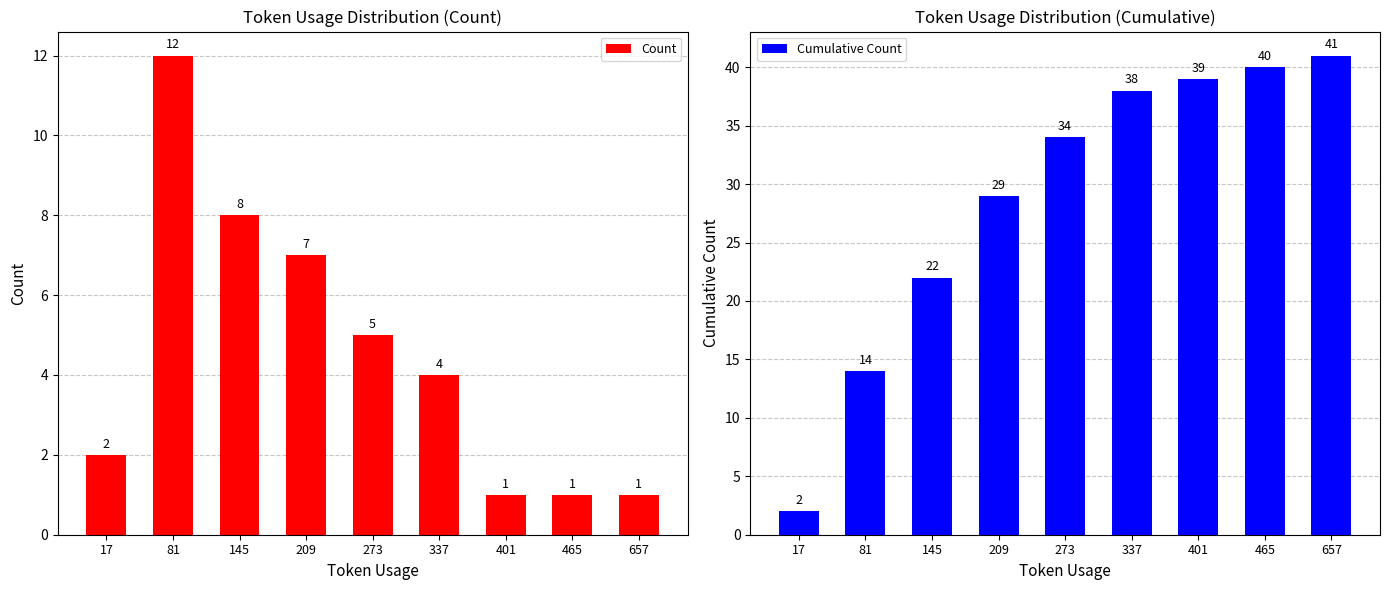

What are all the series names shown in the legend?

Count, Cumulative Count